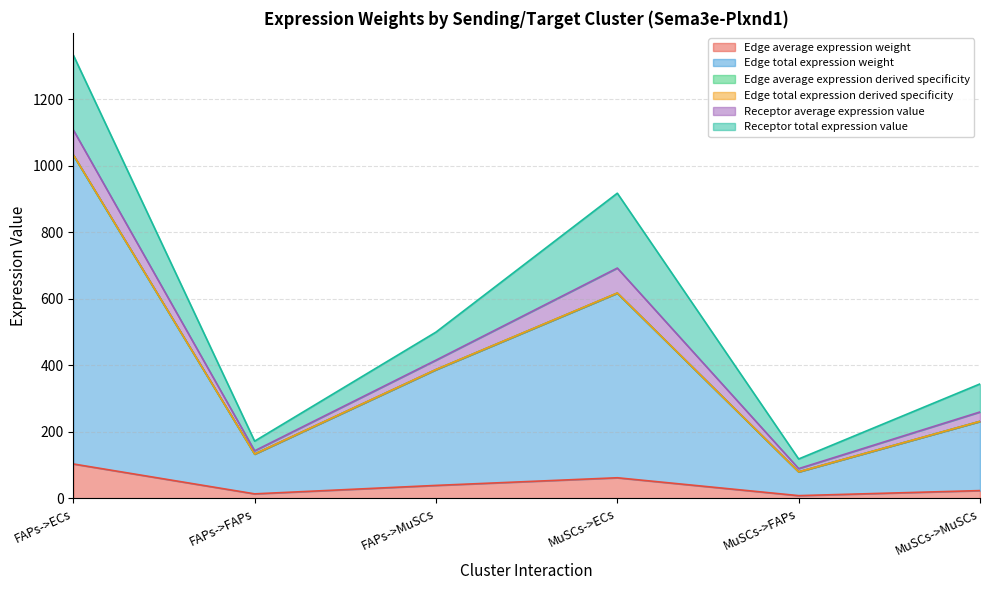

What is the value of the Edge average expression derived specificity point at the 5th from the left?

79.4